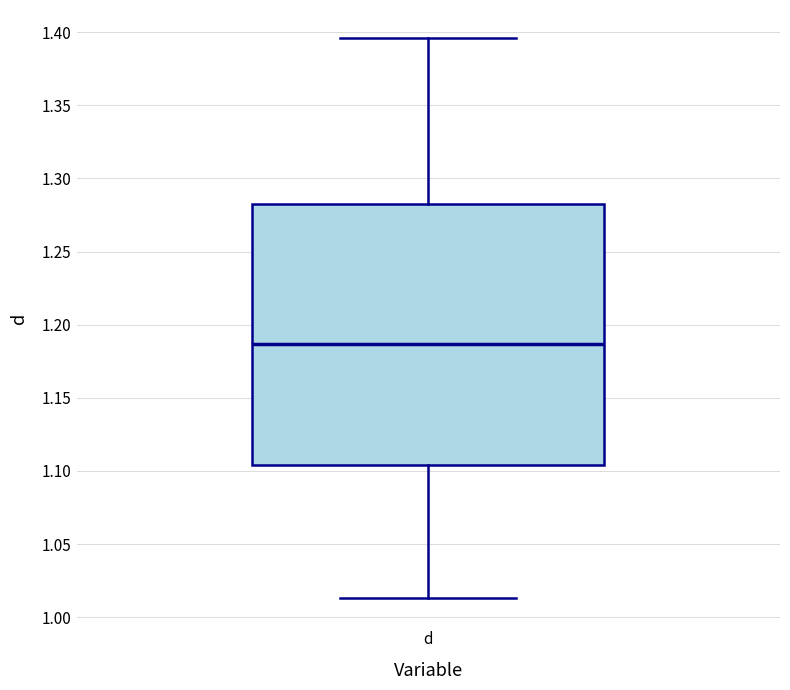

Transcribe this box plot: give where the median line is, the range the box spans, and where the two whiskers end, as read against the y-axis. The values are not printed on the chart, so give them approximately, as read against the axis.

median 1.185, box 1.105 to 1.285, whiskers 1.015 to 1.395